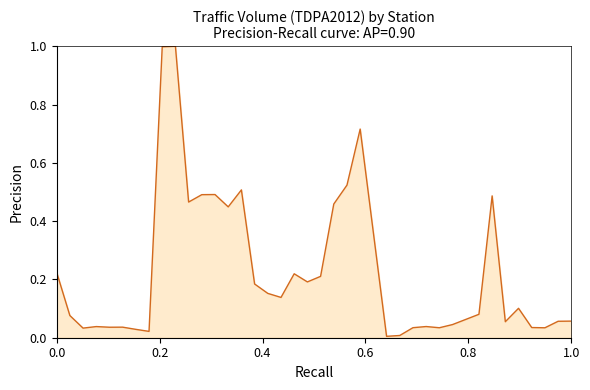

What is the difference between the maximum and minimum values?

1.0